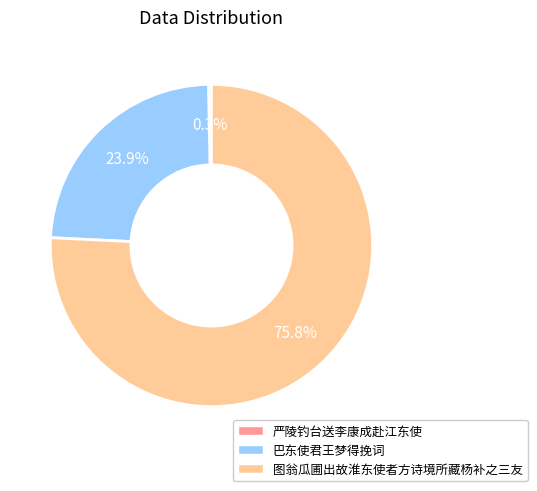

To the nearest percent, what is the combined percentage of 严陵钓台送李康成赴江东使 and 图翁瓜圃出故淮东使者方诗境所藏杨补之三友?

76%